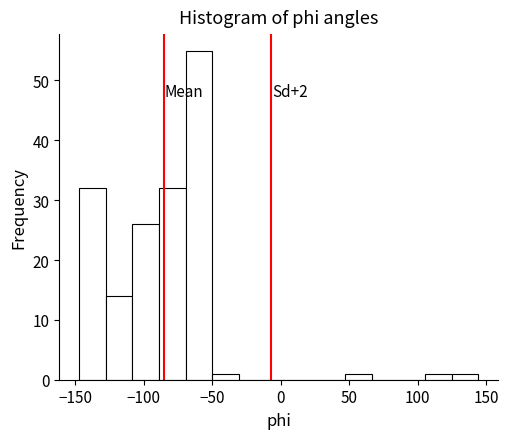

Around what value on the x-axis is the tallest bar? Give the approximate position of its centre, as read against the axis.

-60